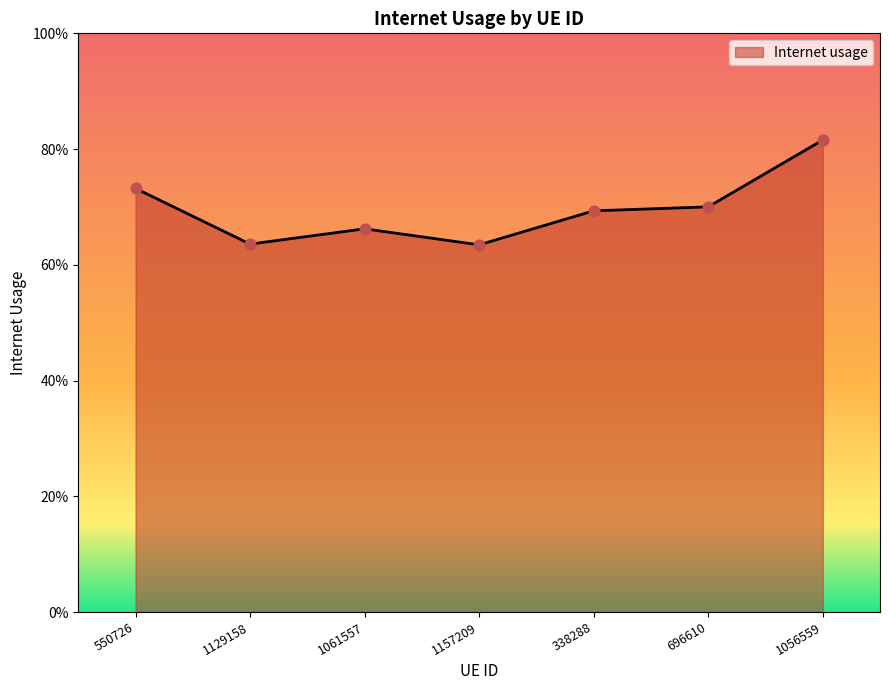

Between 550726 and 1061557, which is larger?

550726